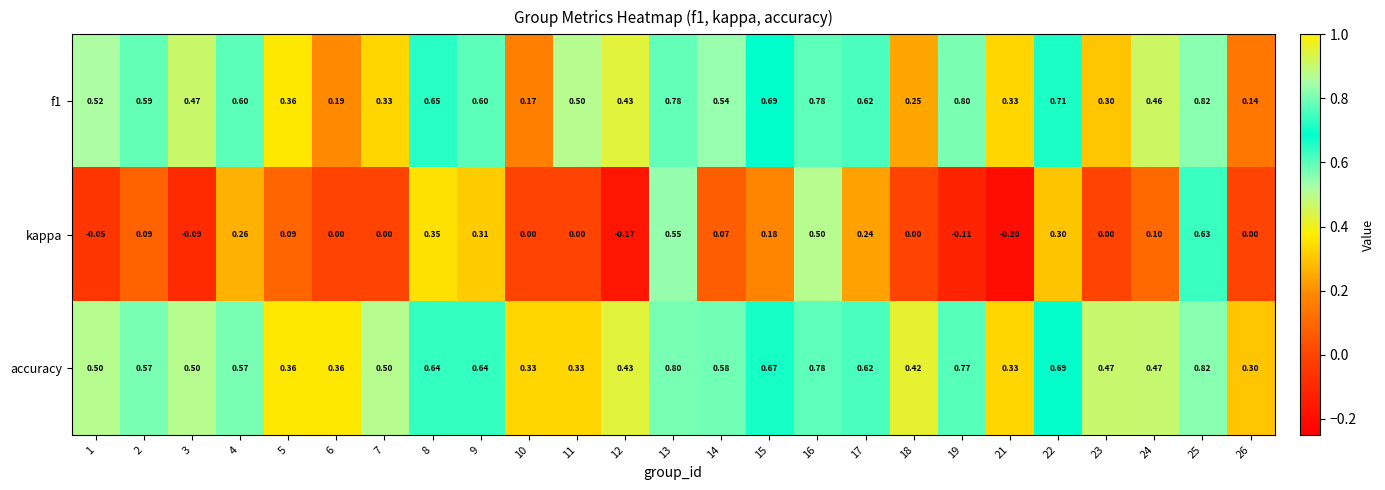

Which series has the widest spread of values?

kappa